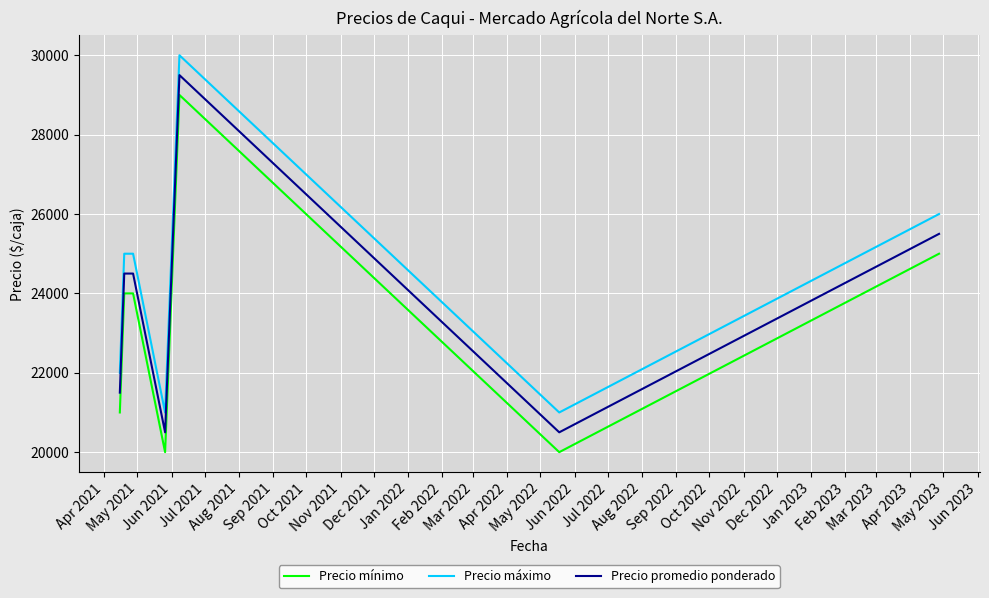

What are all the series names shown in the legend?

Precio mínimo, Precio máximo, Precio promedio ponderado